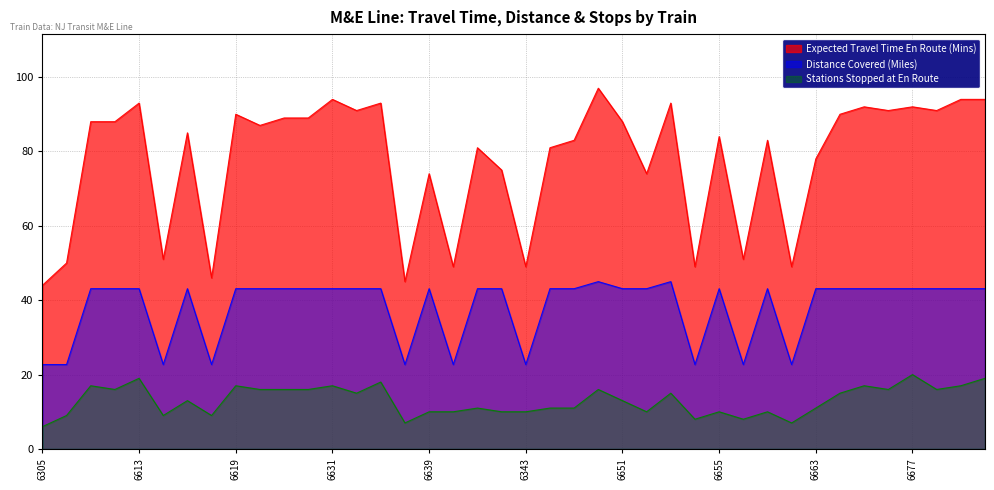

Where is Stations Stopped at En Route nearest to the value 13?

6617